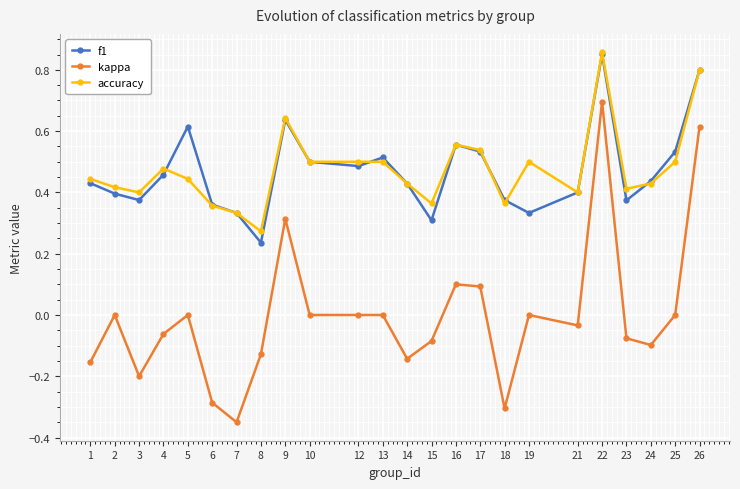

In f1, how many points are higher than both neighbors (excluding endpoints)?

5